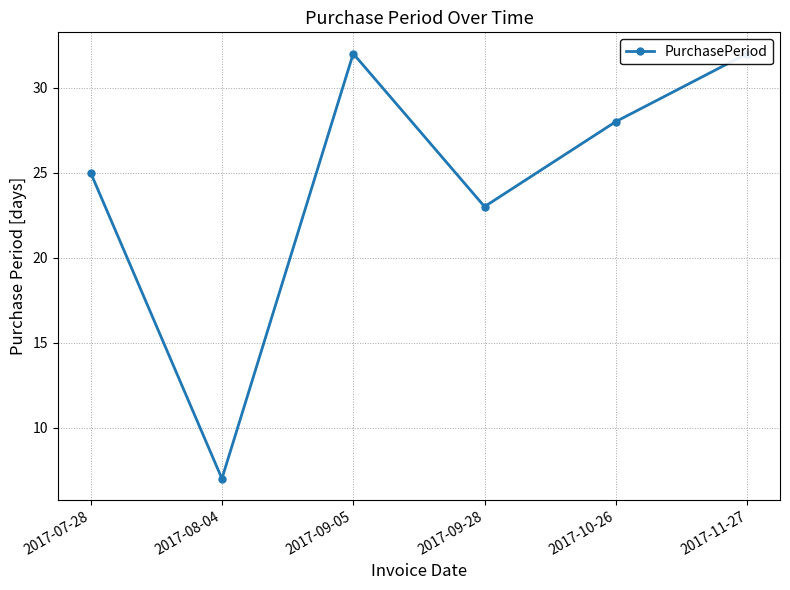

Which label corresponds to the smallest value in the chart?

2017-08-04